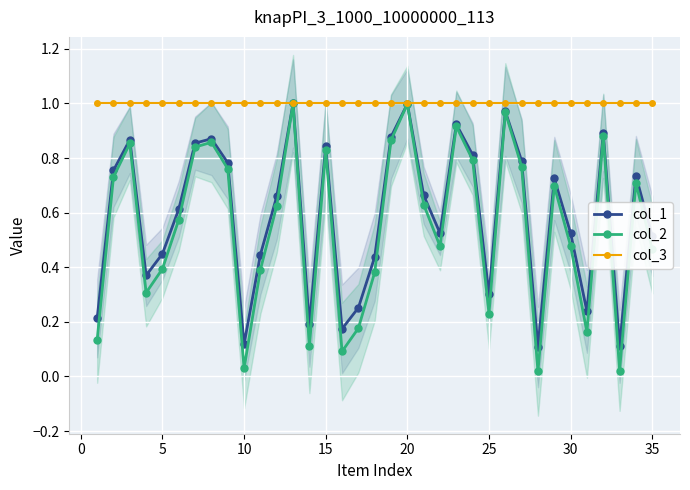

At how many categories does at least one series exceed 0?

35